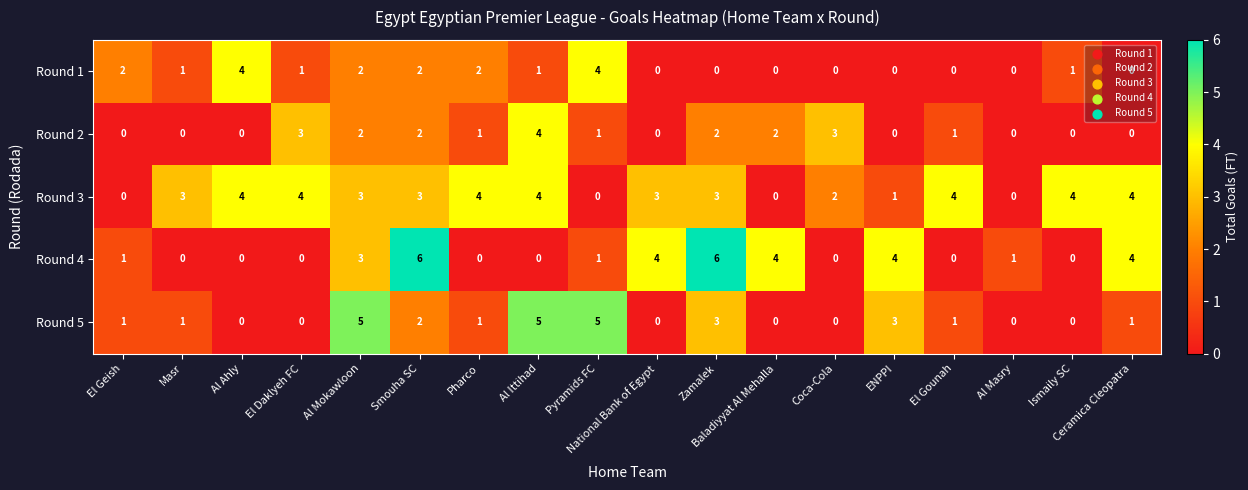

Count the Round 5 values in the range 0 to 3.

15